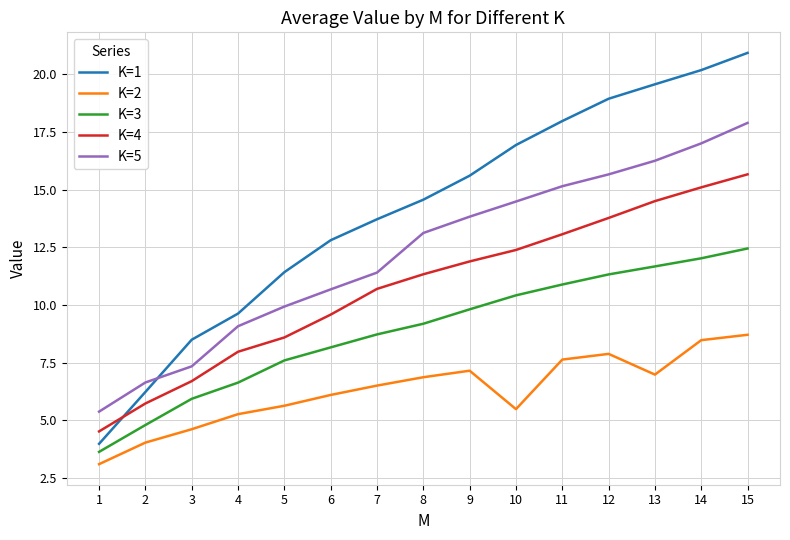

What is the spread (max minus min) of values at 4?

4.4